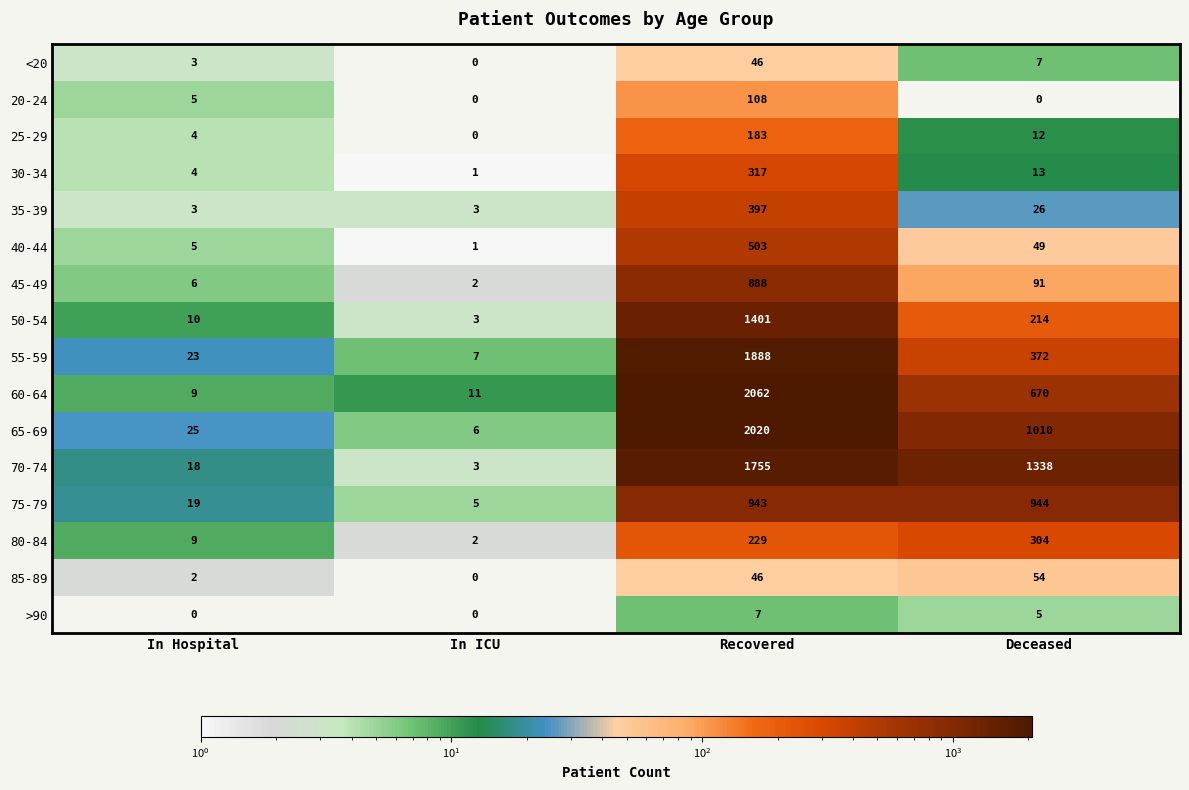

At which category is the sum across all series the highest?

Recovered